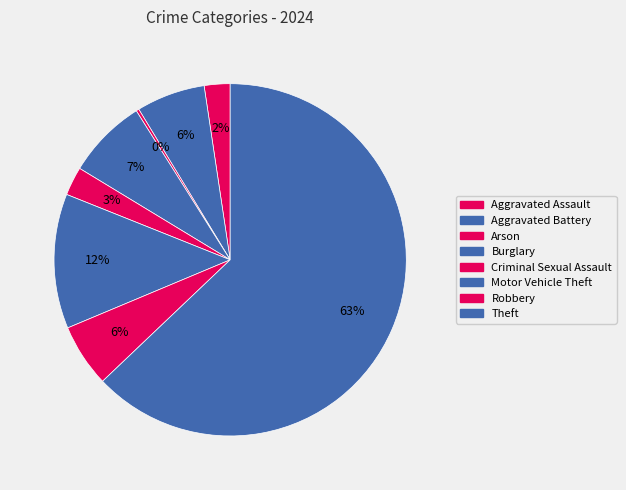

True or false: Theft accounts for 75% of the total.

False